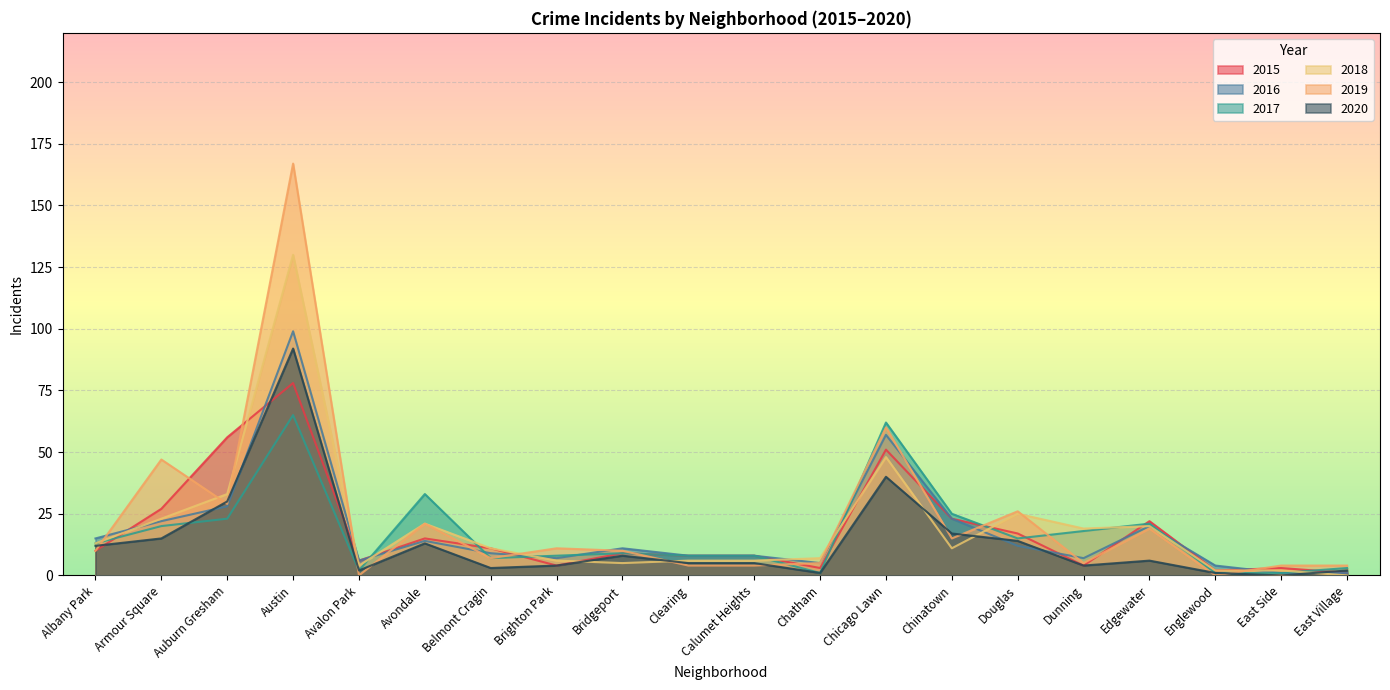

What is the sum of all 2015 values?

358